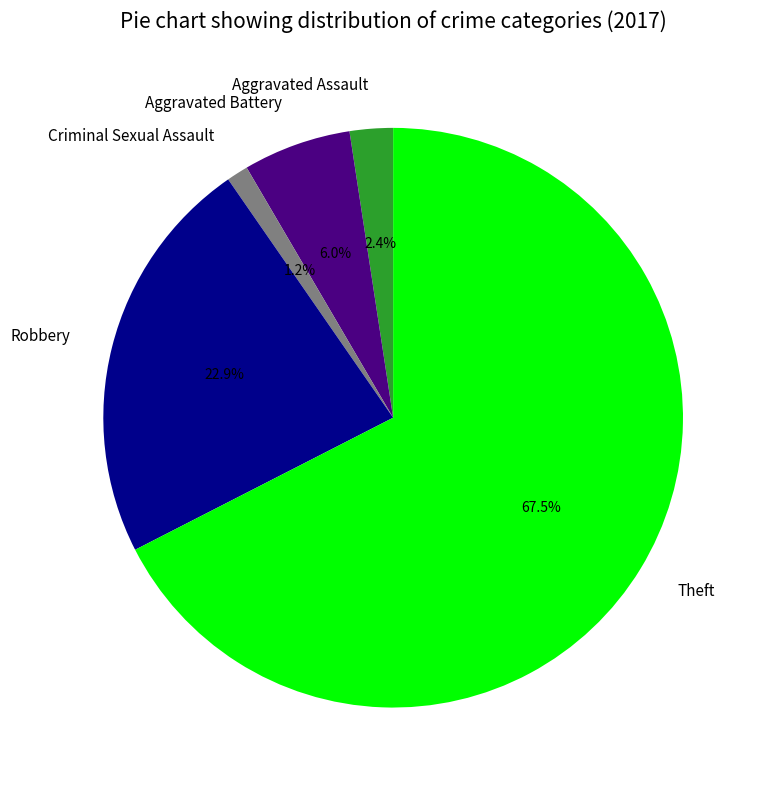

To the nearest percent, what is the average slice percentage?

20%